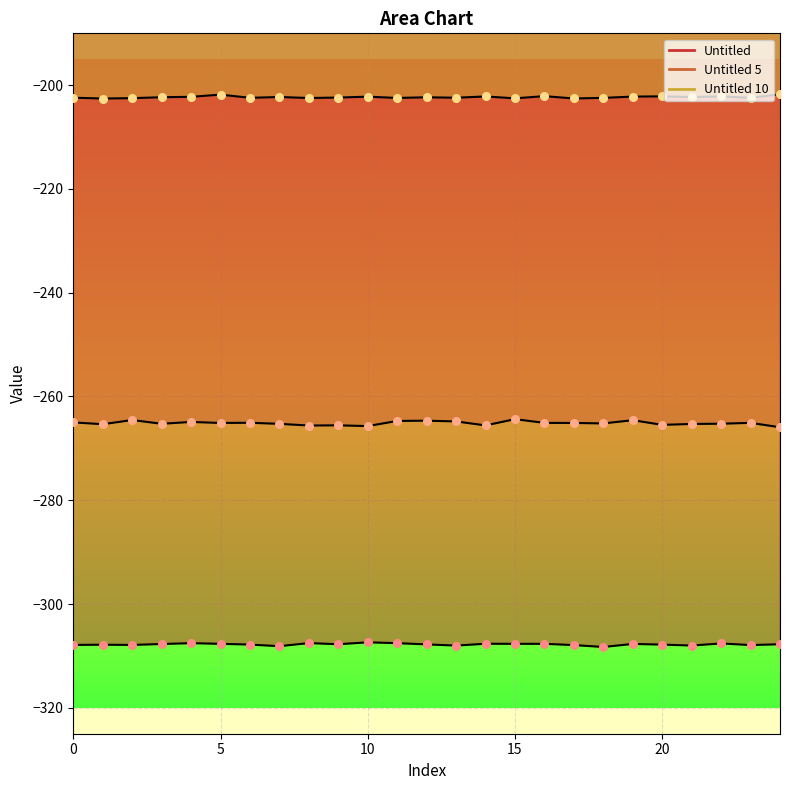

Which series reaches the minimum Y coordinate?

Untitled